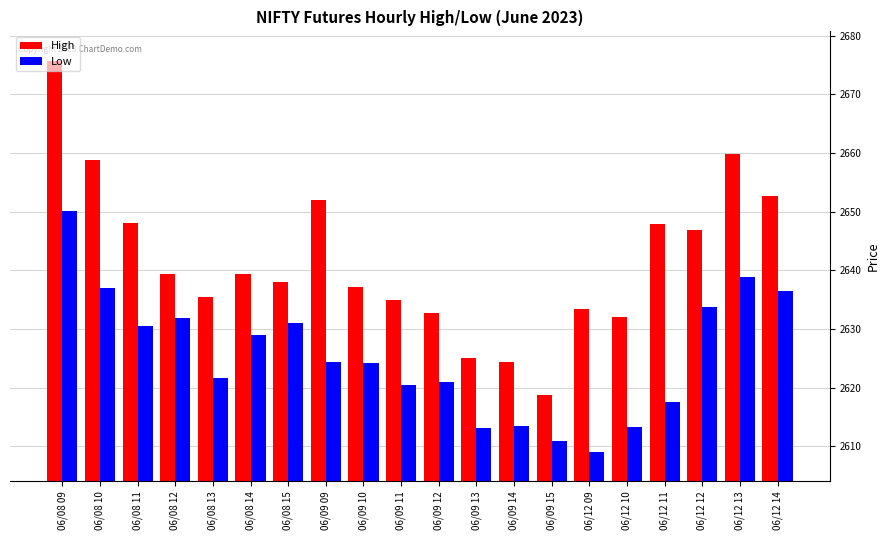

Is it true that High equals 2635.5 at 06/08 13?

True